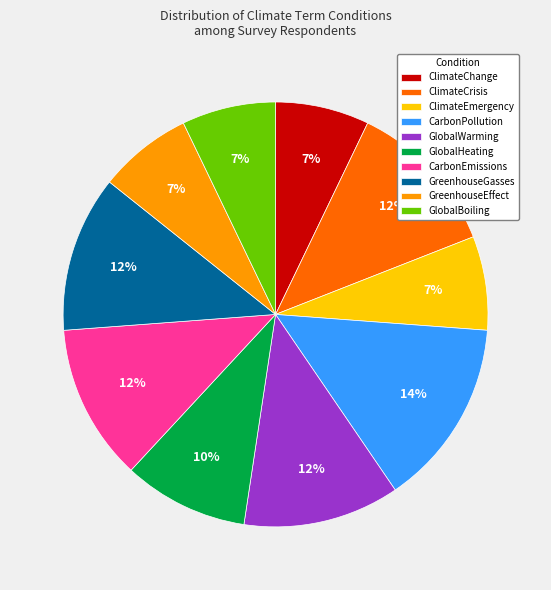

Does ClimateChange represent more than half of the total?

No